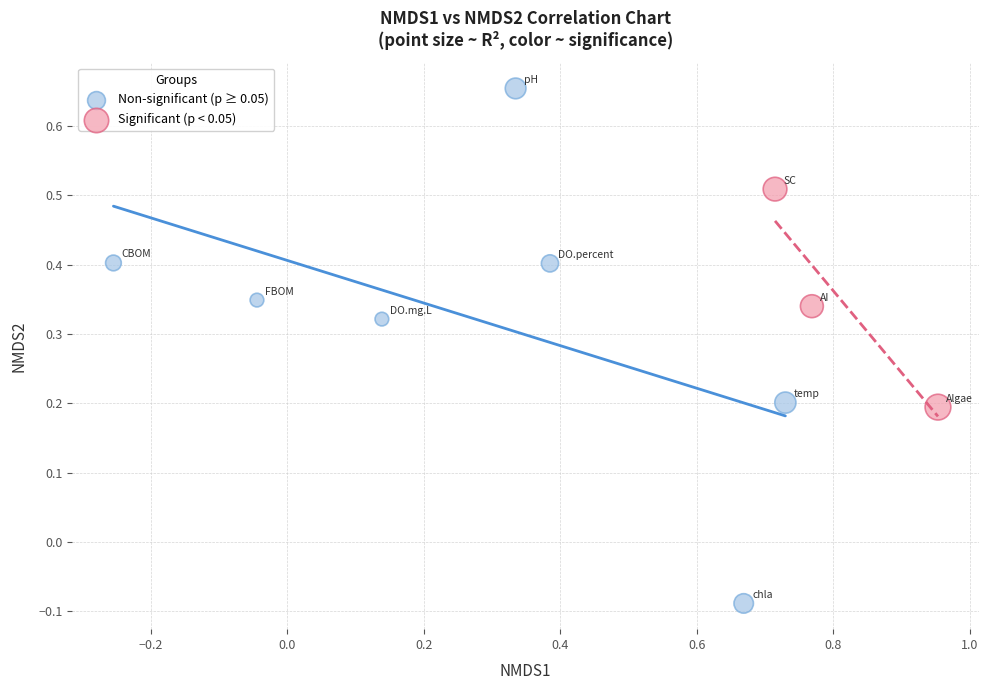

Which series has the widest spread of Y values?

Non-significant (p ≥ 0.05)